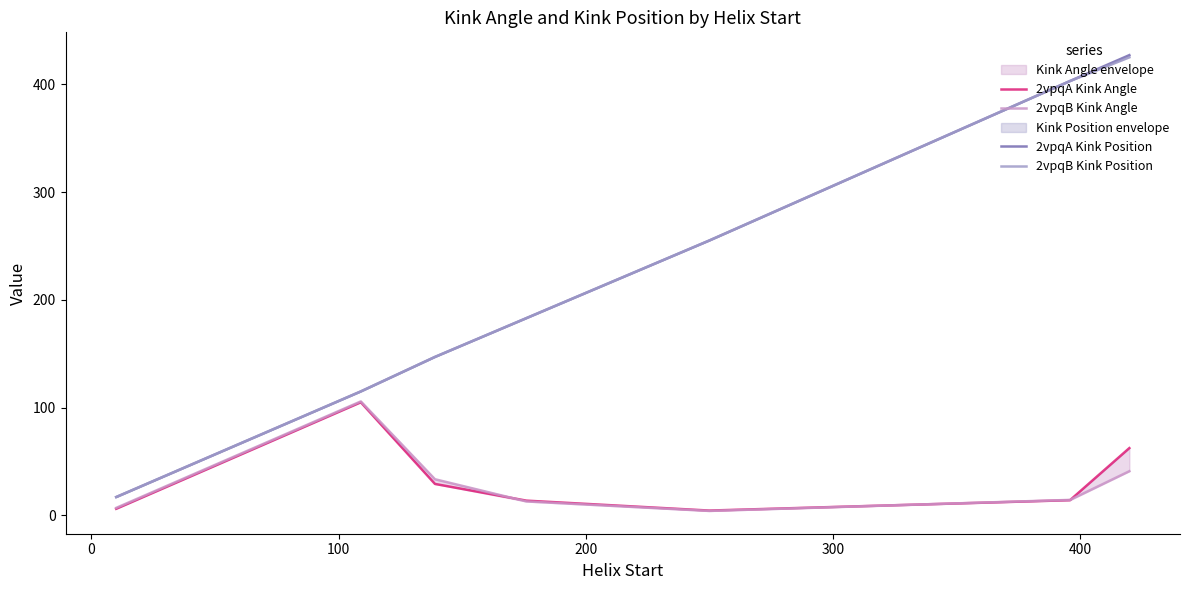

Is this an area chart (filled region under the line)?

No